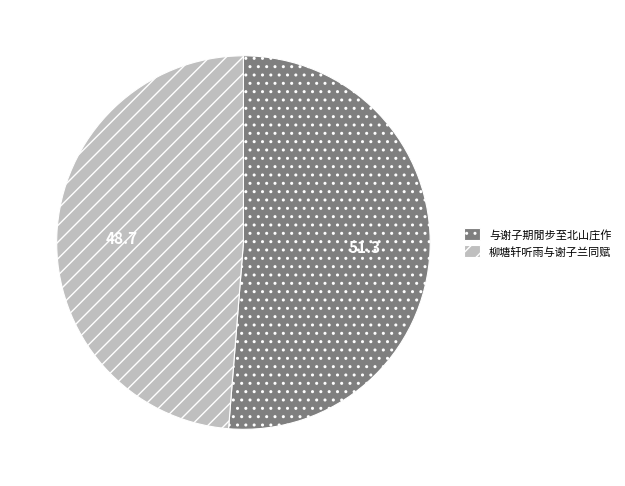

Does 柳塘轩听雨与谢子兰同赋 account for over 50% of the chart?

No